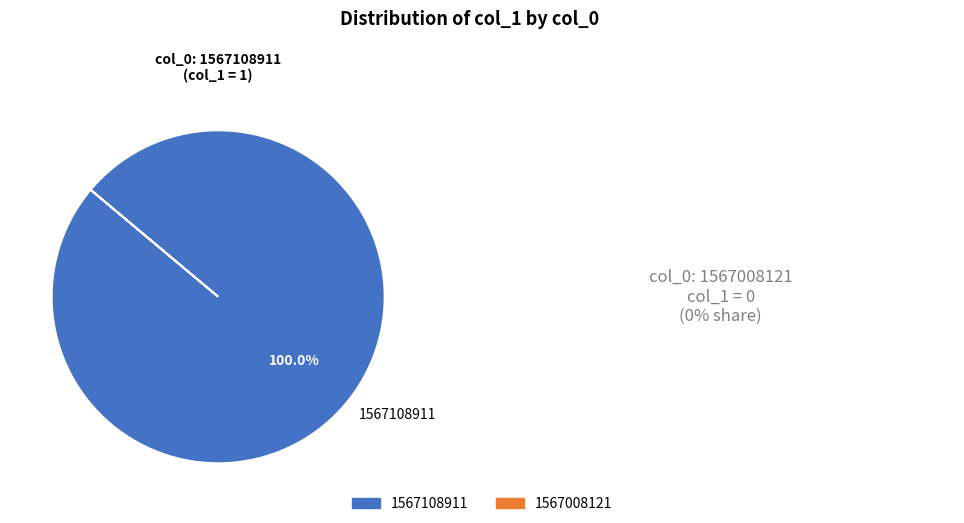

Which slice represents more than half of the pie?

1567108911